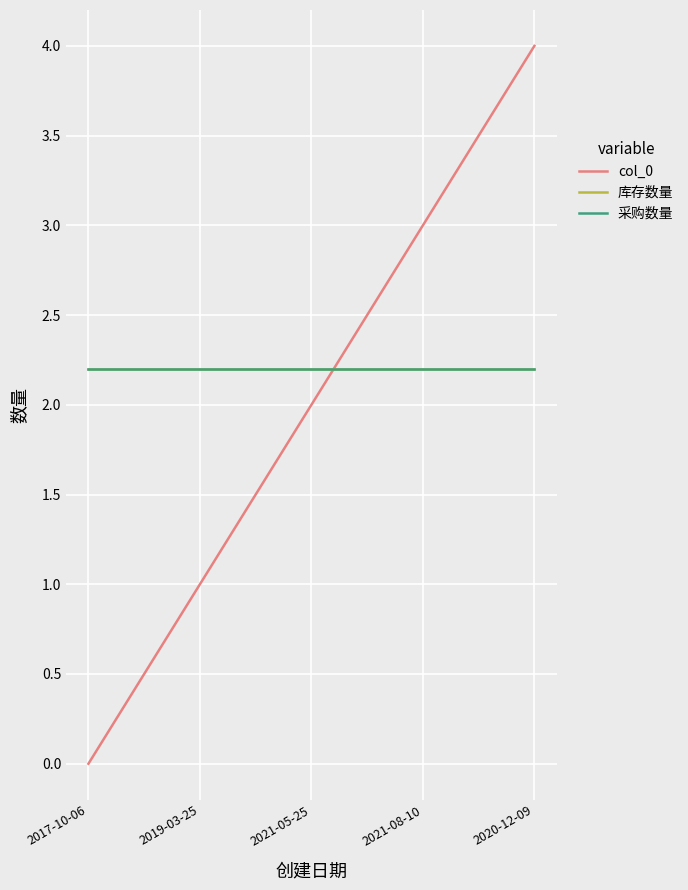

What position from the right is 2021-05-25?

3